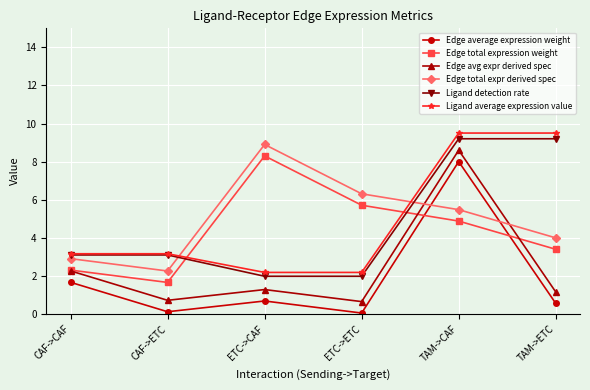

At which category is the sum across all series the highest?

TAM->CAF